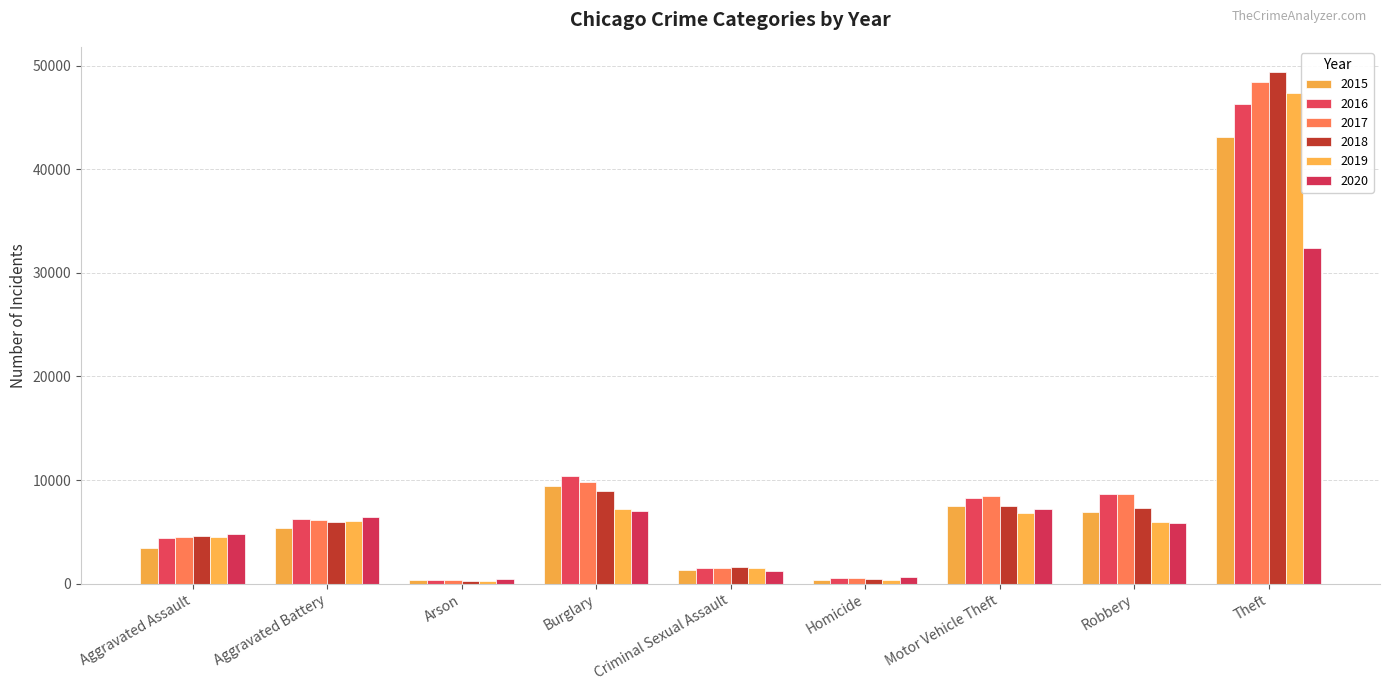

What is the total value across all series at Homicide?

2958